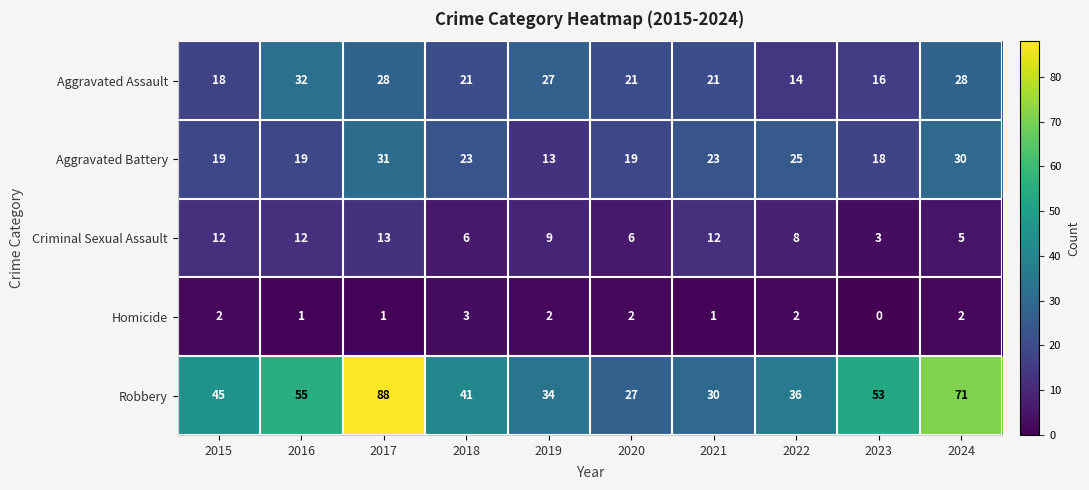

Count the Homicide values in the range 1 to 2.

8